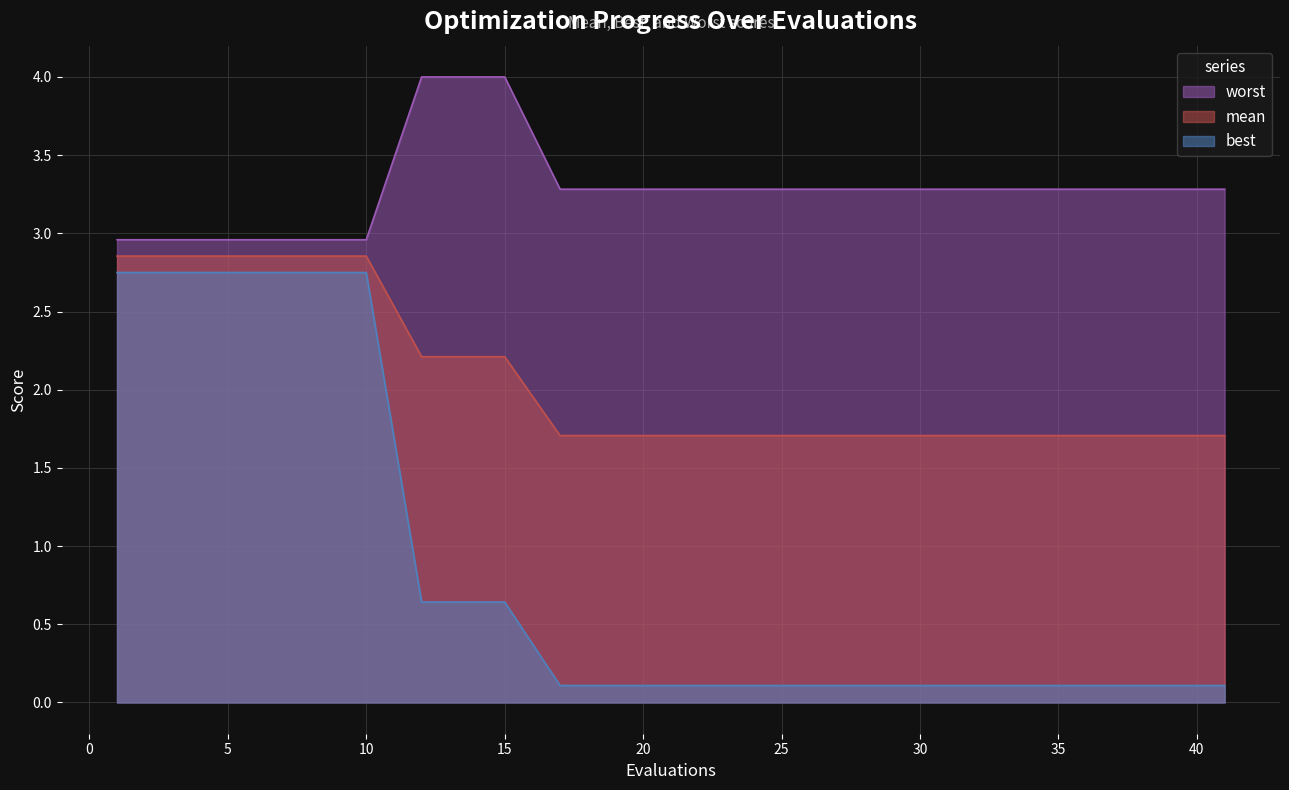

The value of best at 36 is 0.1. True or false?

True